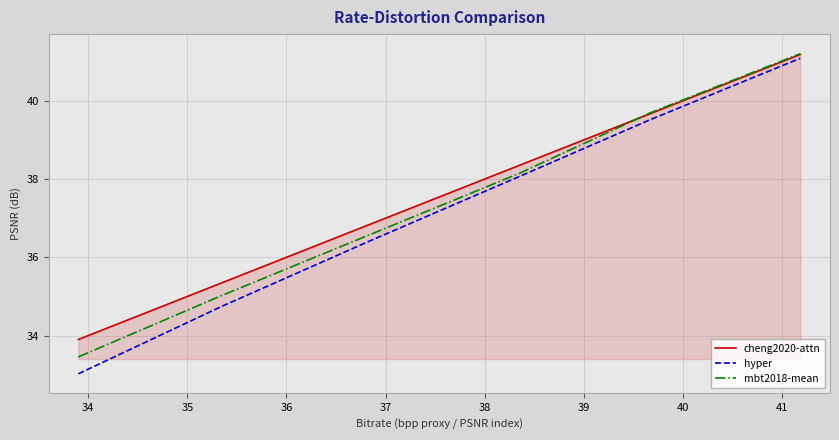

After their last crossing, which series has the higher values: mbt2018-mean or cheng2020-attn?

mbt2018-mean